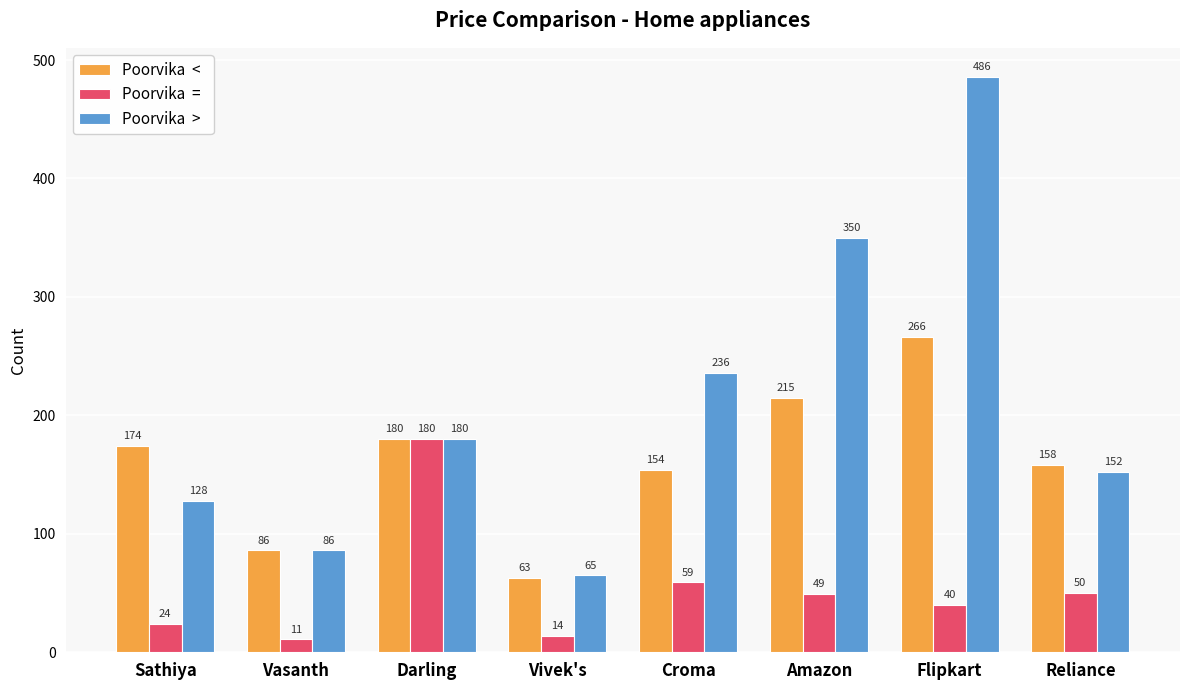

How many bars are there in each group?

3